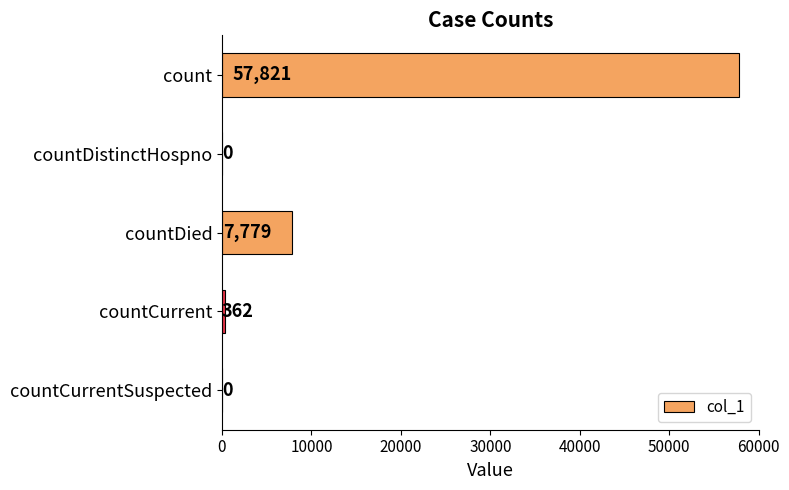

At which category does the chart reach its peak across all series?

count